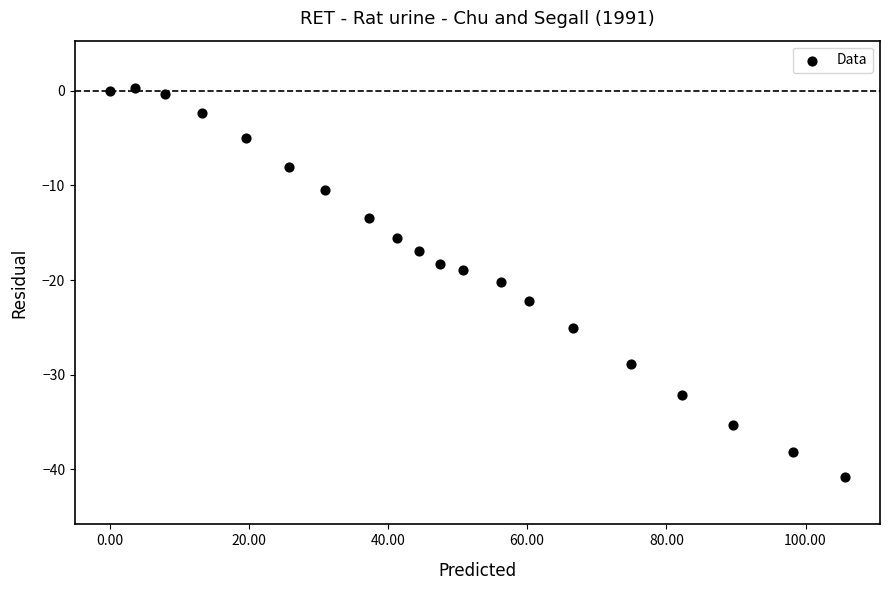

What is the range of X values (max minus min)?

105.7